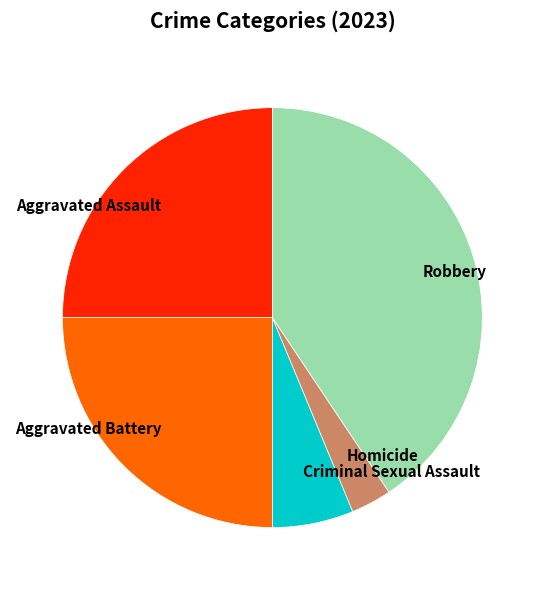

True or false: Aggravated Assault accounts for 25% of the total.

True